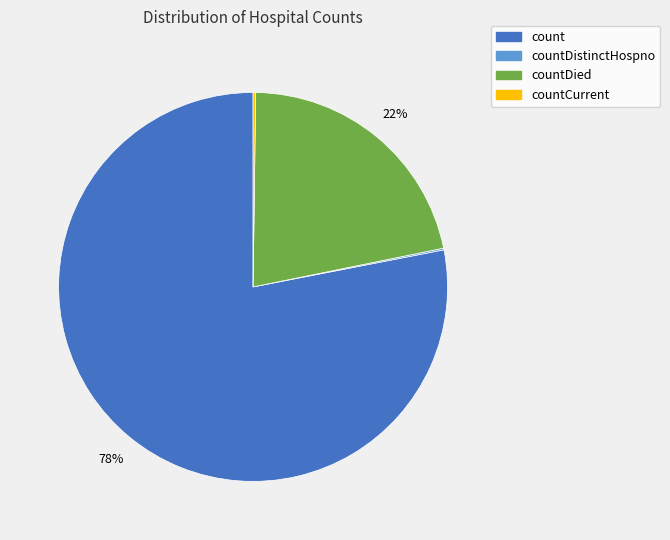

The count slice represents 87% of the pie. True or false?

False